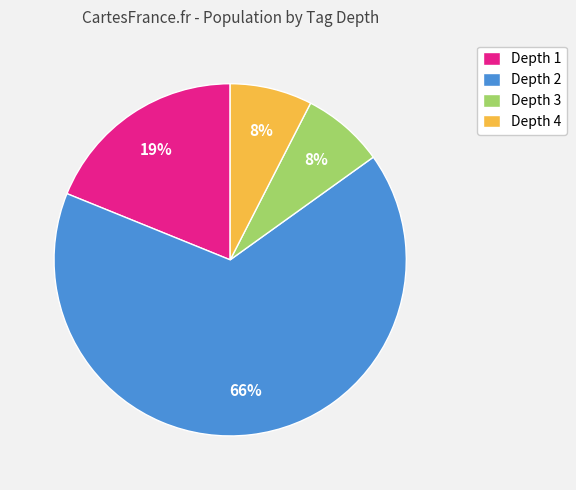

Between Depth 2 and Depth 3, which is larger?

Depth 2